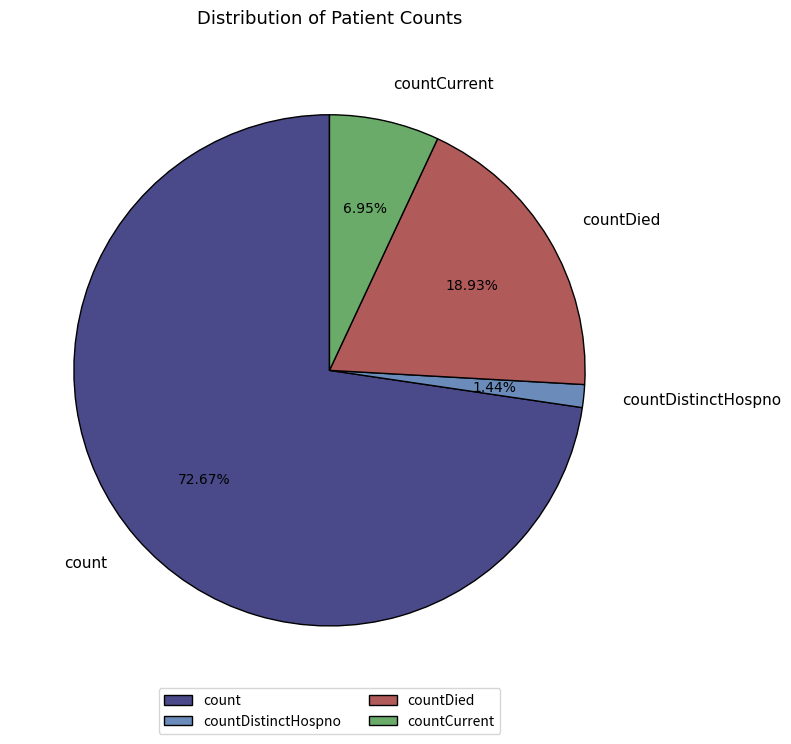

To the nearest percent, what percentage of the pie is countDied?

19%